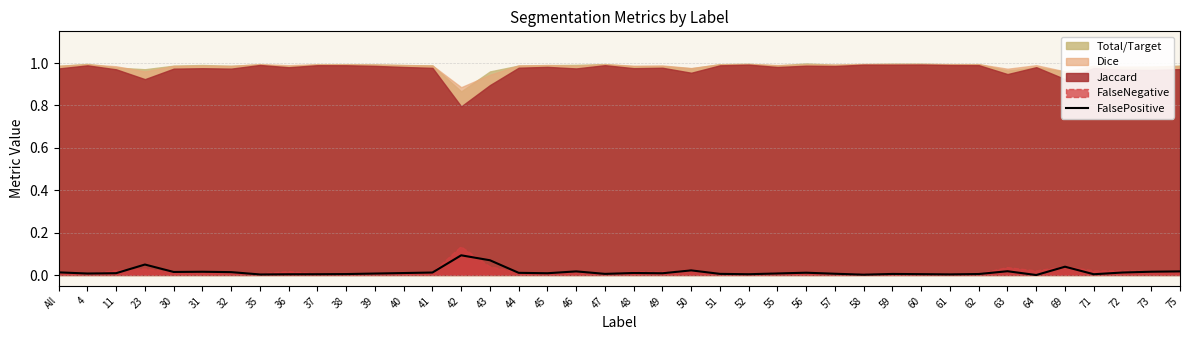

What is the sum of all values?

0.6